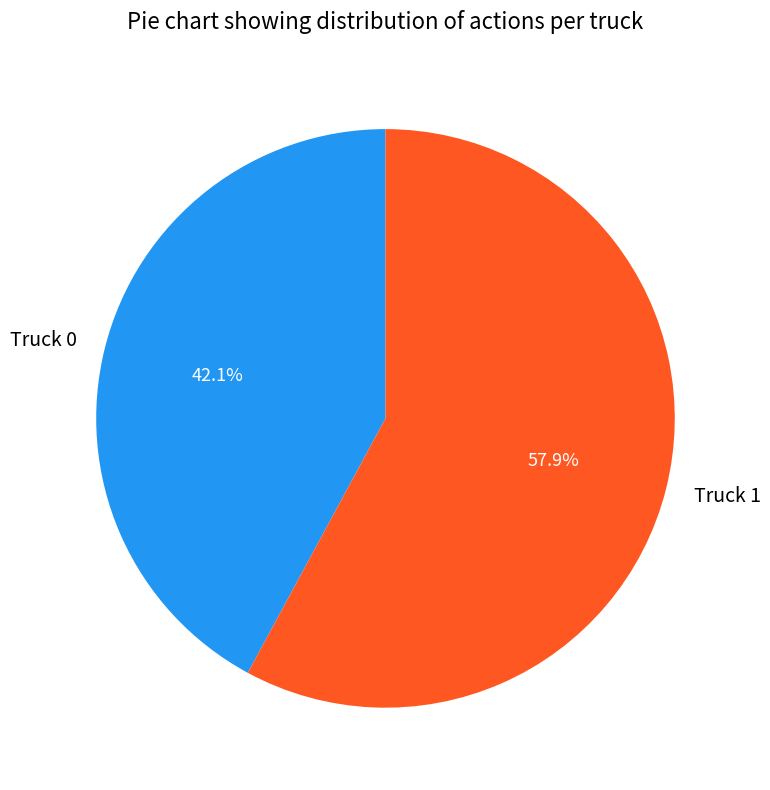

What is the ratio of the value at Truck 0 to the value at Truck 1?

0.7